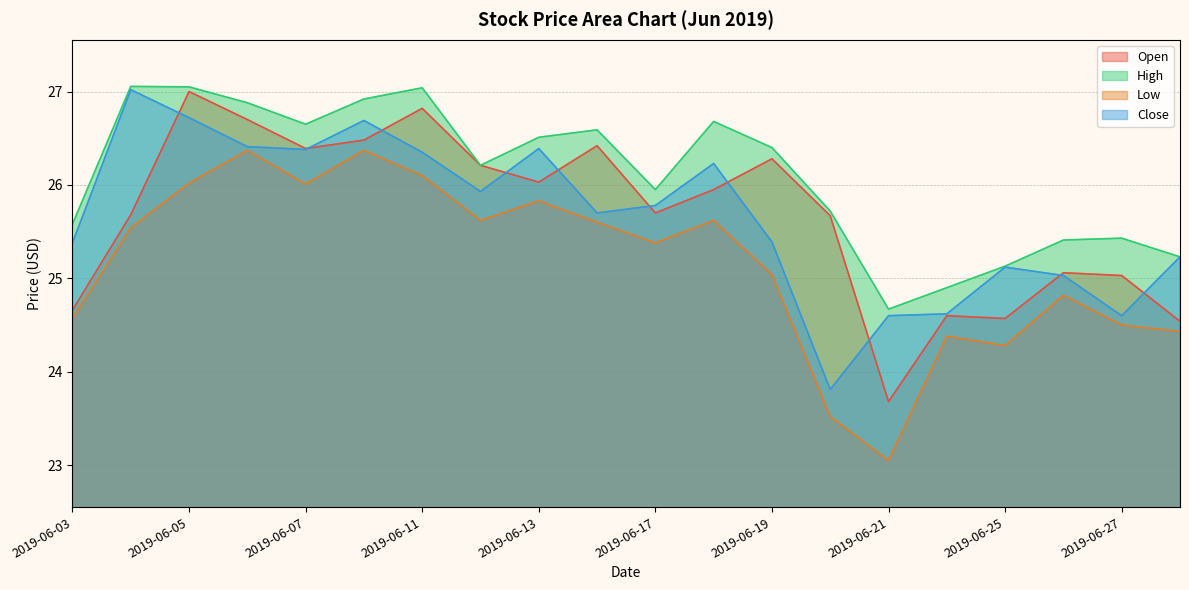

What is the difference between the maximum and second lowest values in the Close series?

2.4